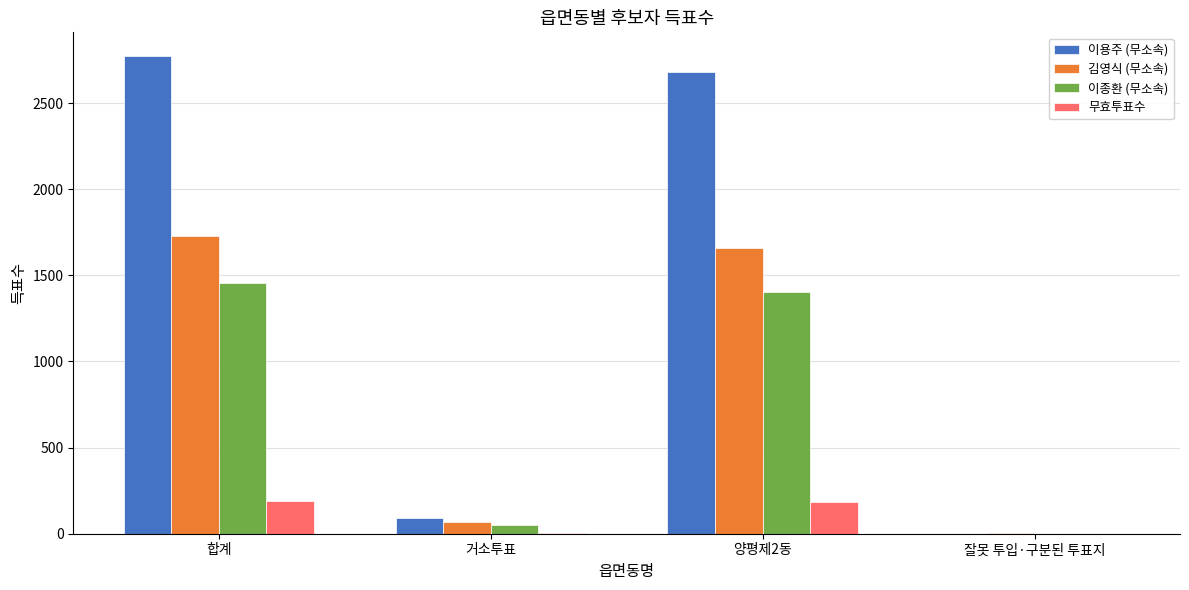

The 무효투표수 series shows 184 at 양평제2동. True or false?

True